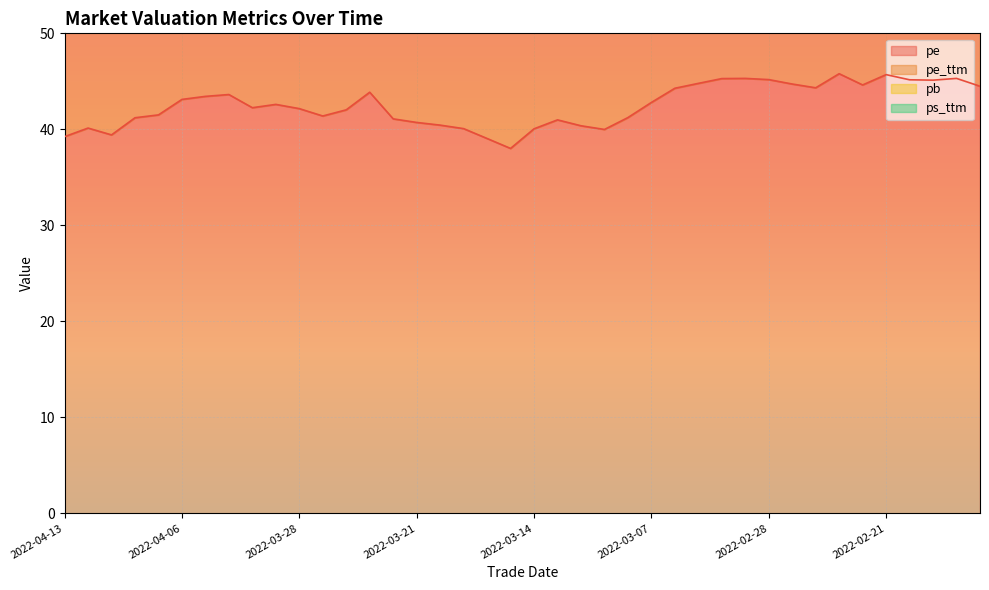

Which has a higher value, 2022-03-21 or 2022-02-25?

2022-02-25